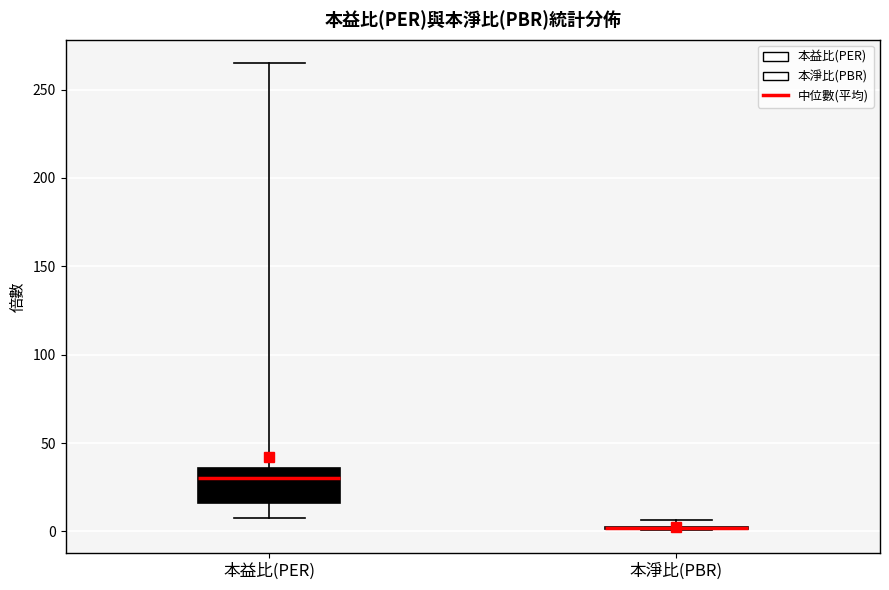

Comparing the boxes themselves (not the whiskers), which one is the tallest?

本益比(PER)